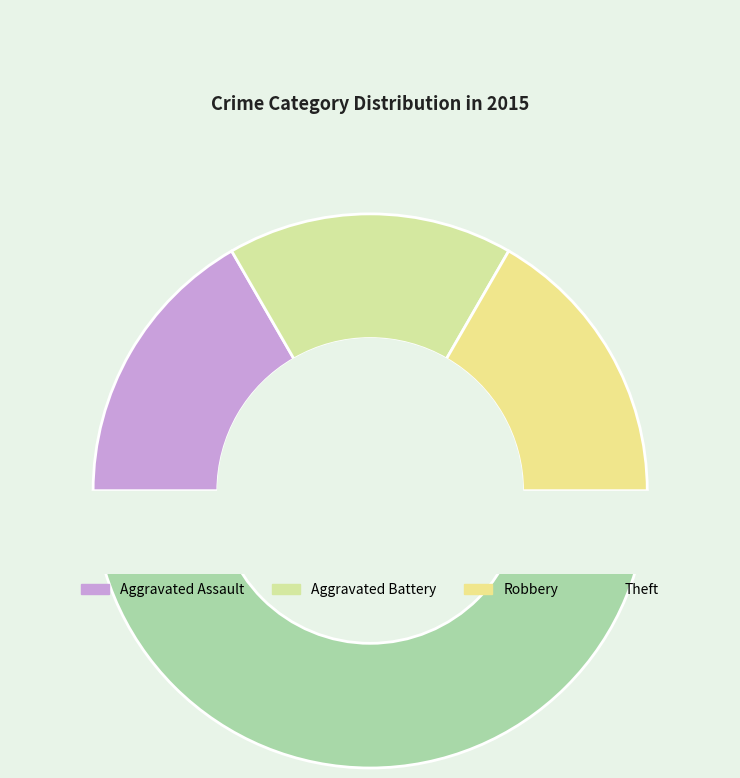

To the nearest percent, what is the combined percentage of Aggravated Battery and Theft?

67%